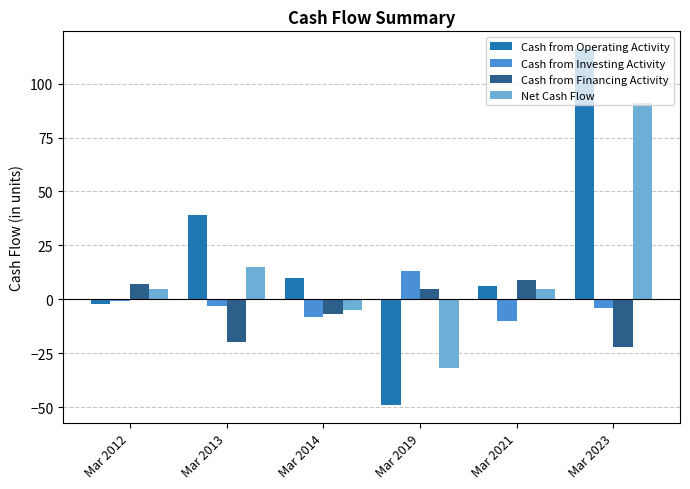

How many groups of bars are there?

6